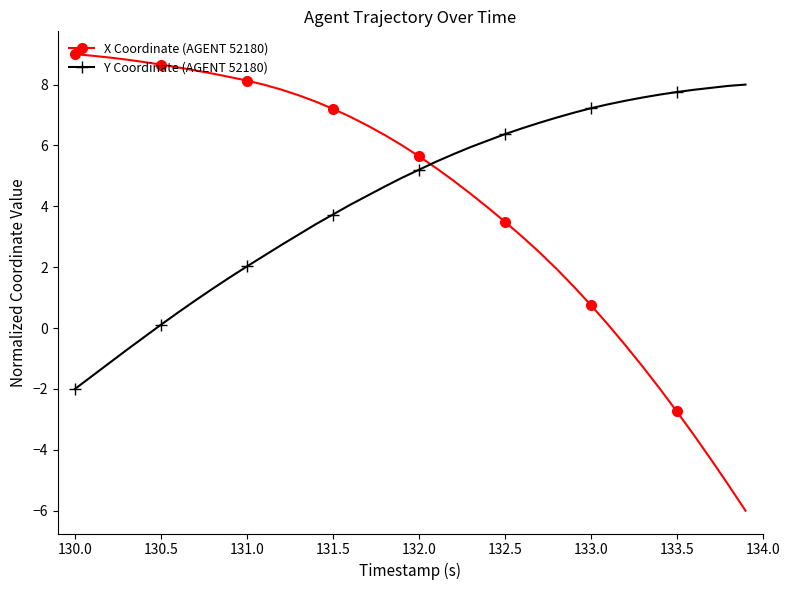

What is the average value of the X Coordinate (AGENT 52180) series?

4.3